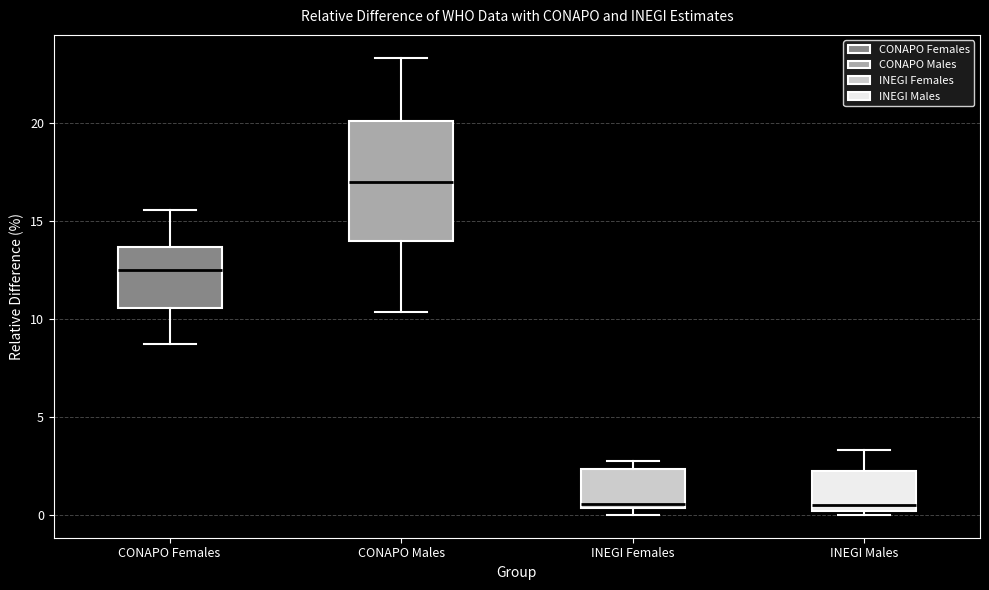

Which box is the tallest, from its lower edge to its upper edge?

CONAPO Males